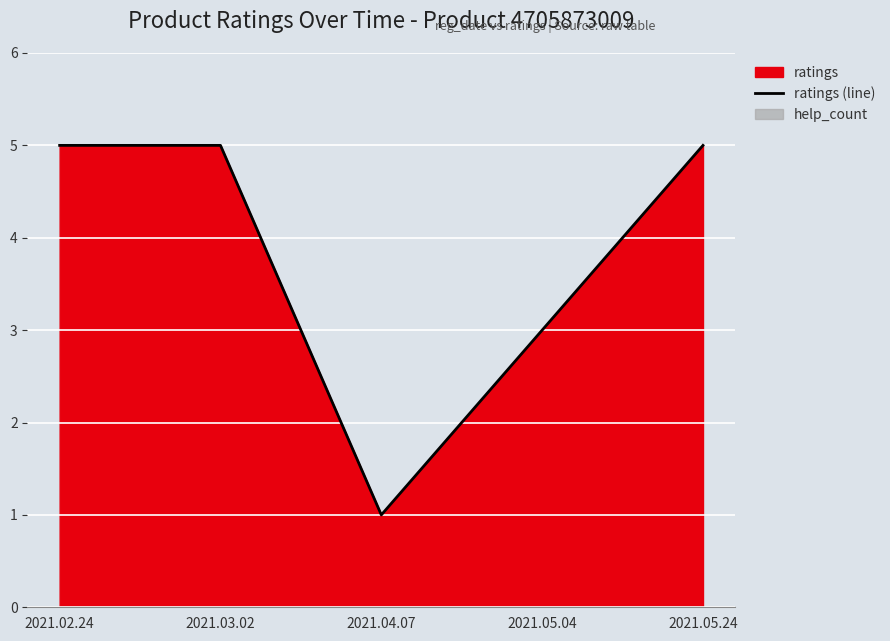

Rank the categories by value from lowest to highest.

2021.04.07, 2021.05.04, 2021.02.24, 2021.03.02, 2021.05.24